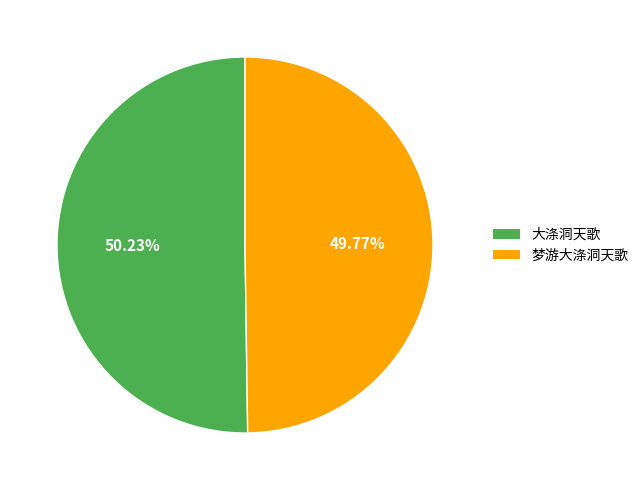

What is the ratio of the value at 梦游大涤洞天歌 to the value at 大涤洞天歌?

1.0